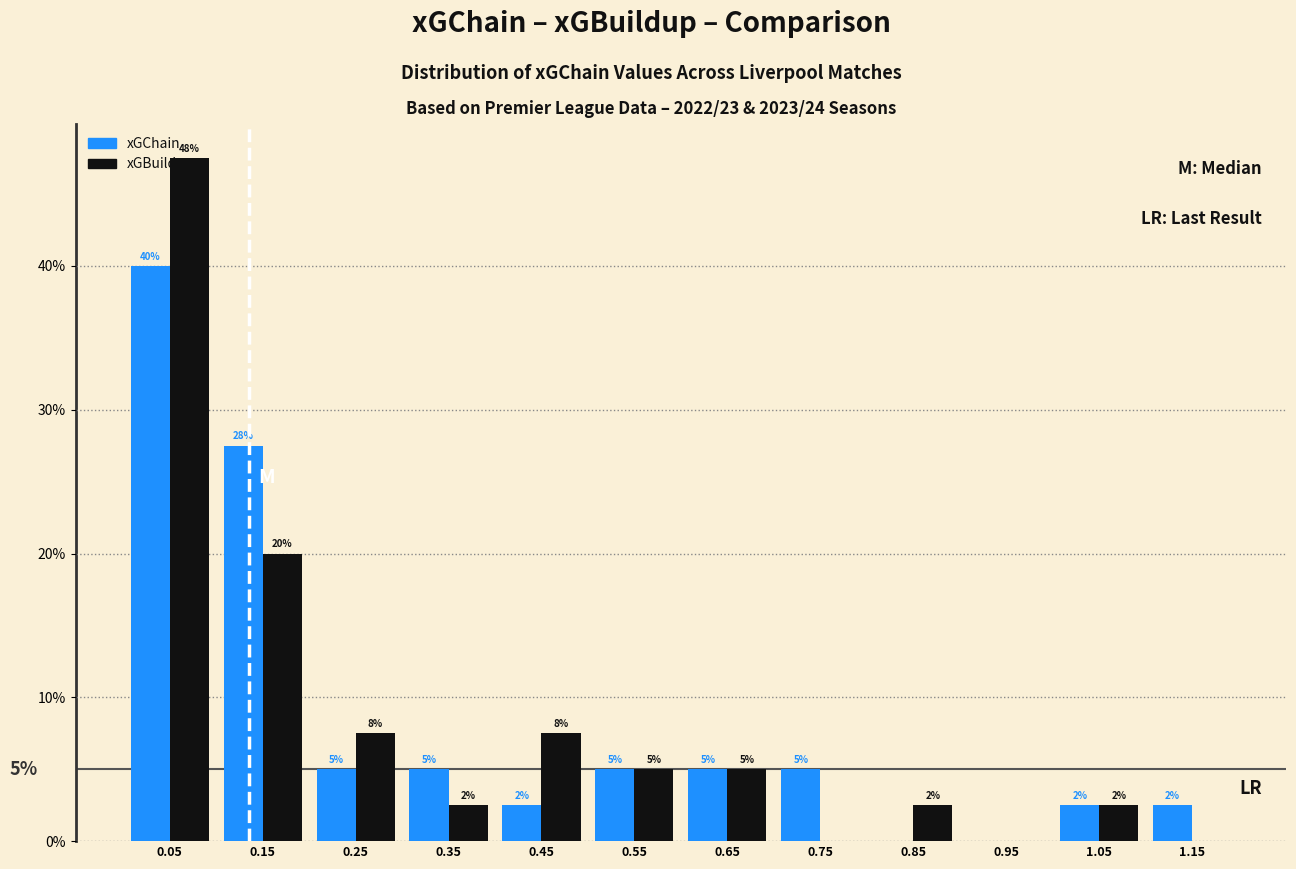

In the xGBuildup series, which range on the x-axis has the tallest bar?

0.0 to 0.1